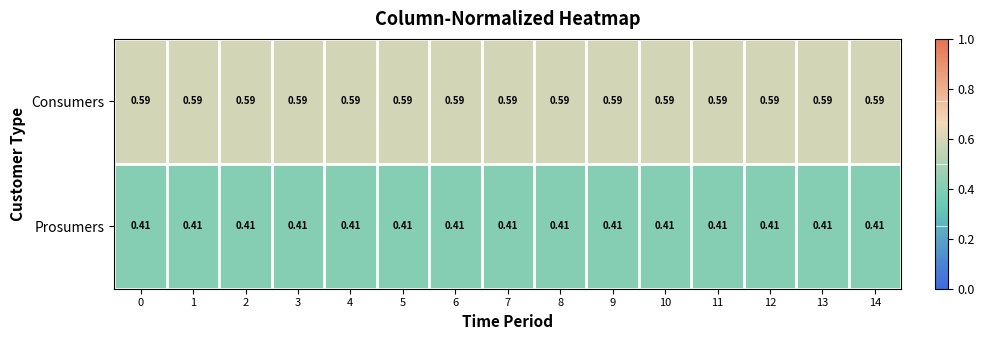

Is the value of Prosumers at 5 greater than the value of Consumers at 8?

No